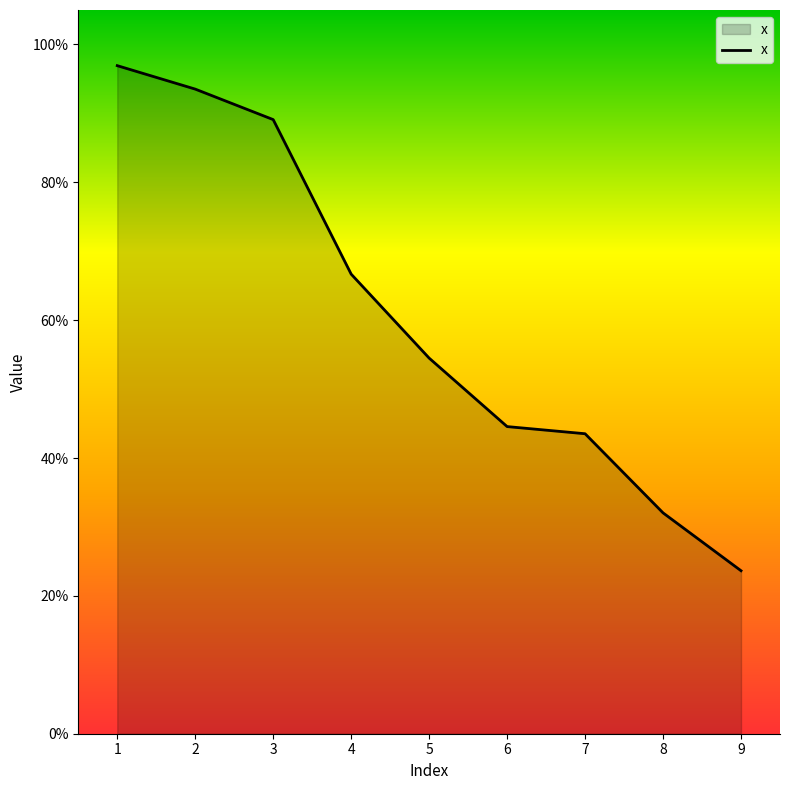

The chart shows a value of 0.9 at 3. True or false?

True